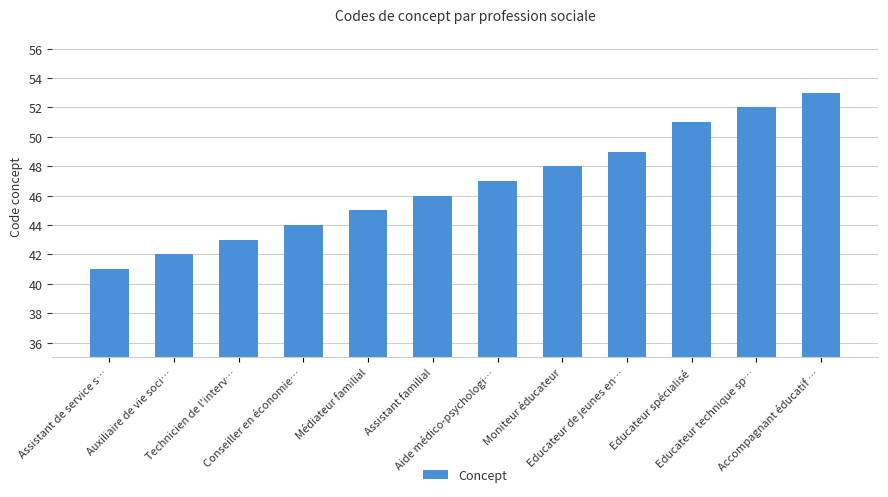

What position from the right is Aide médico-psychologi…?

6